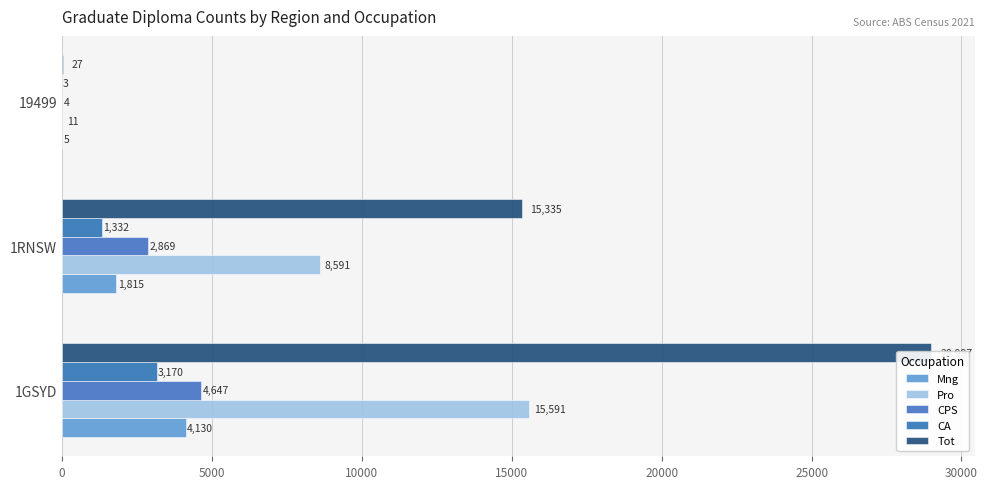

How many series are shown in this chart?

5